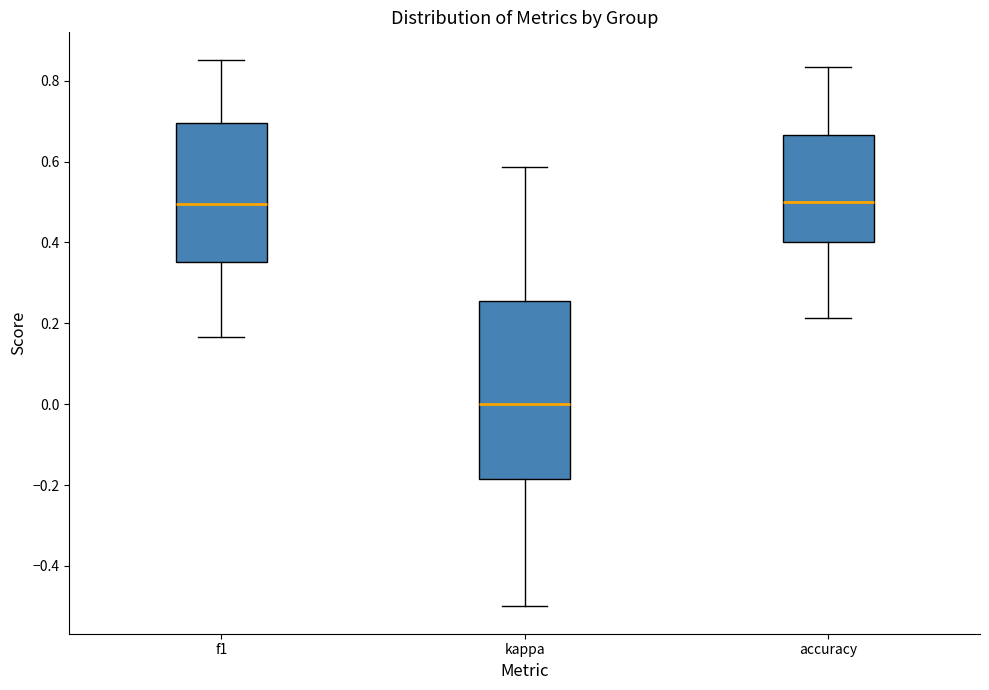

Comparing the boxes themselves (not the whiskers), which one is the tallest?

kappa